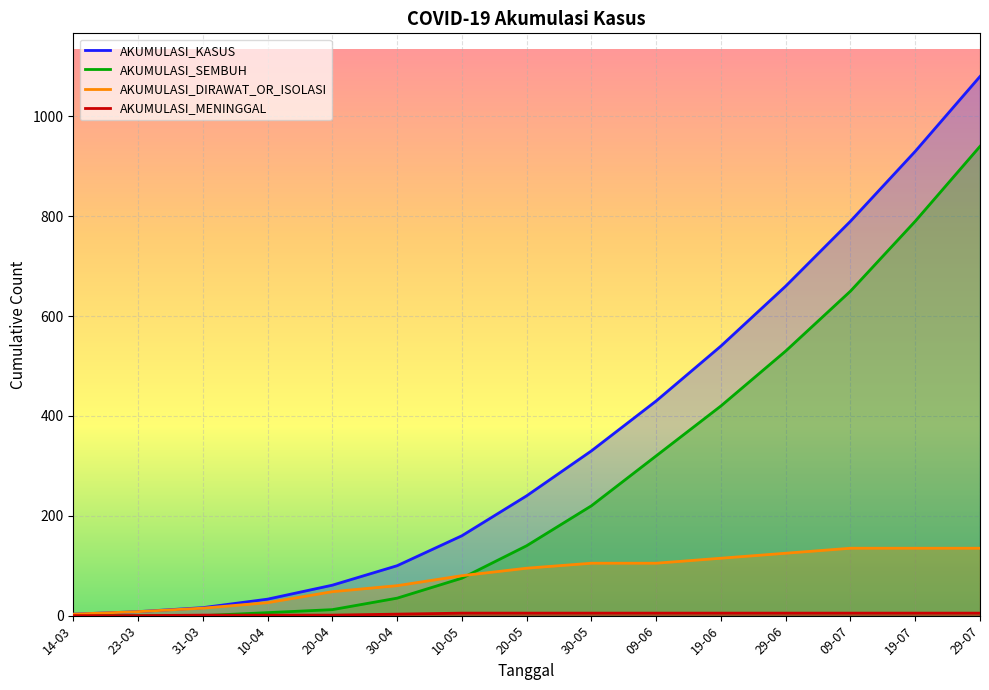

The value of AKUMULASI_KASUS at 20-05 is 90. True or false?

False